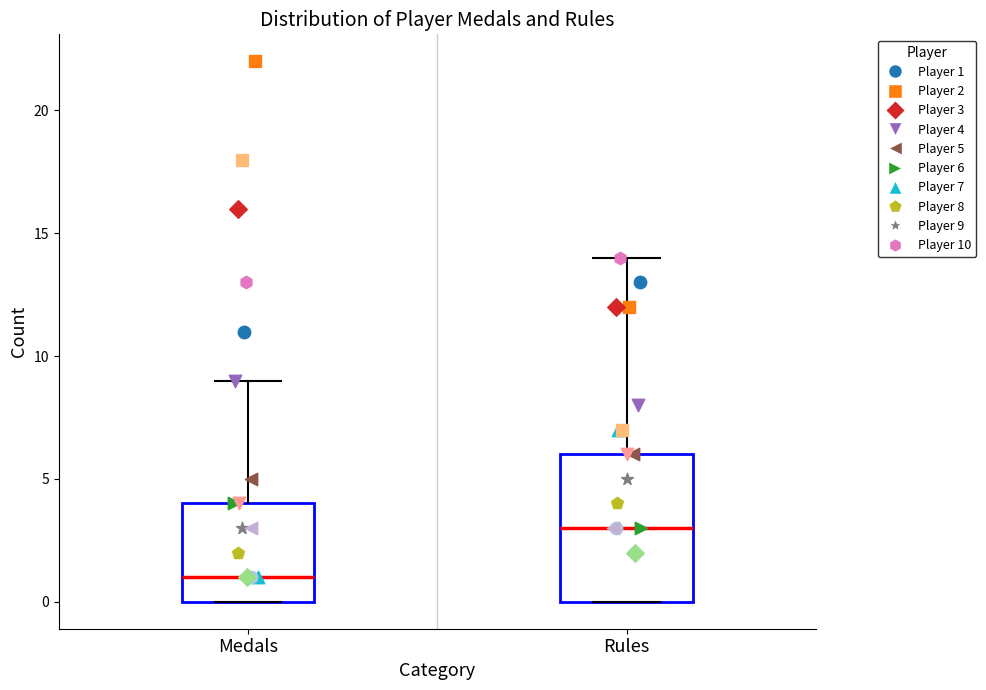

Reading left to right, transcribe this box plot: for each box, give where its median line is, the range the box spans, and where its two whiskers end, as read against the y-axis. The values are not printed on the chart, so give them approximately, as read against the axis.

Medals: median 1, box 0 to 4, whiskers 0 to 9
Rules: median 3, box 0 to 6, whiskers 0 to 14